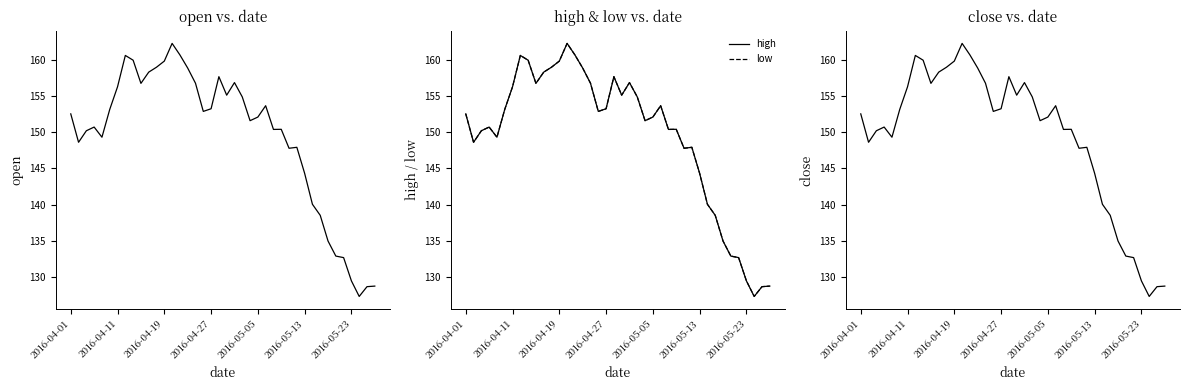

At which category does the chart reach its minimum across all series?

37